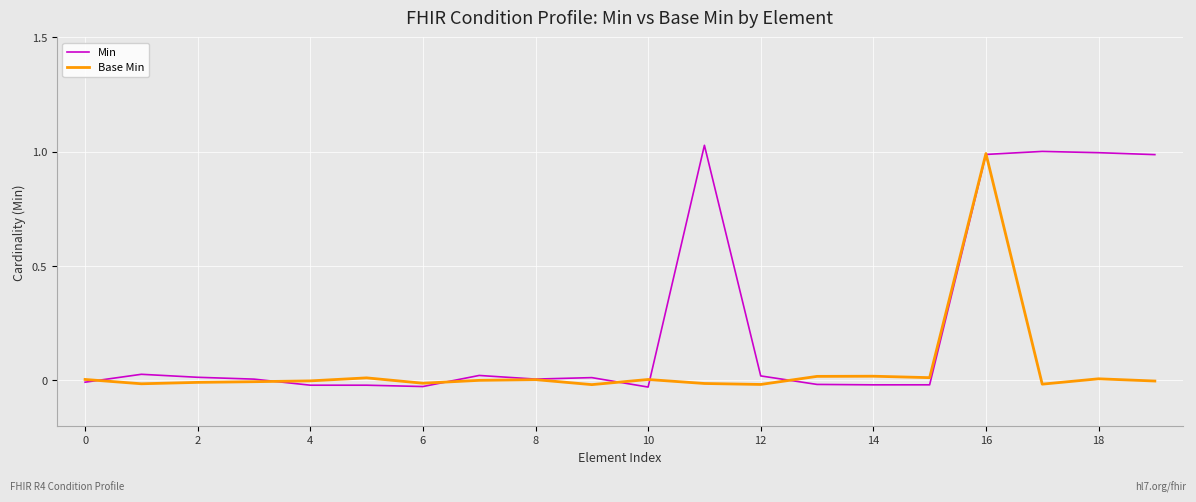

Which series ends up on top after the final intersection of Base Min and Min?

Min